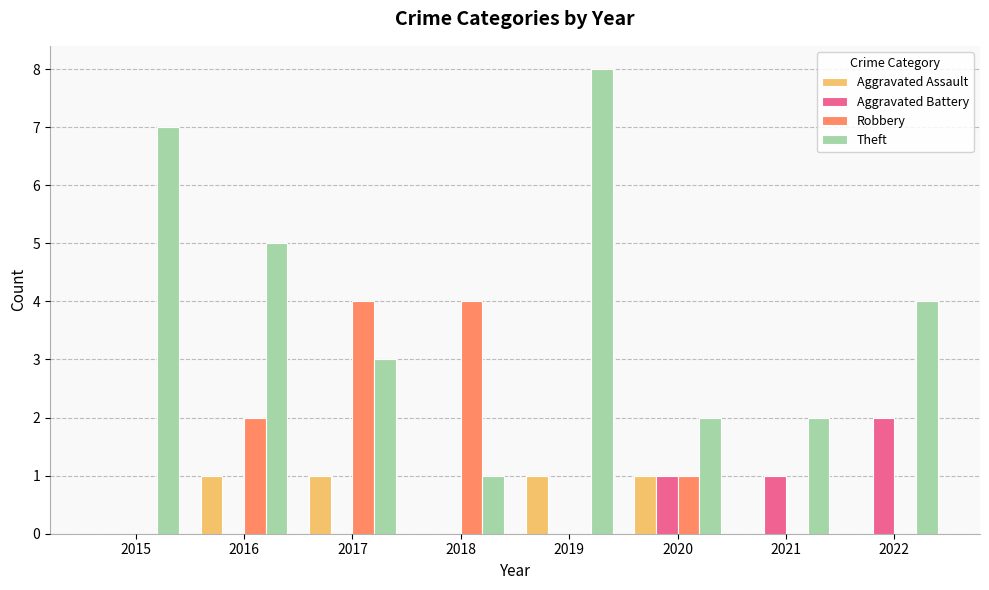

The Aggravated Battery series shows 0 at 2019. True or false?

True